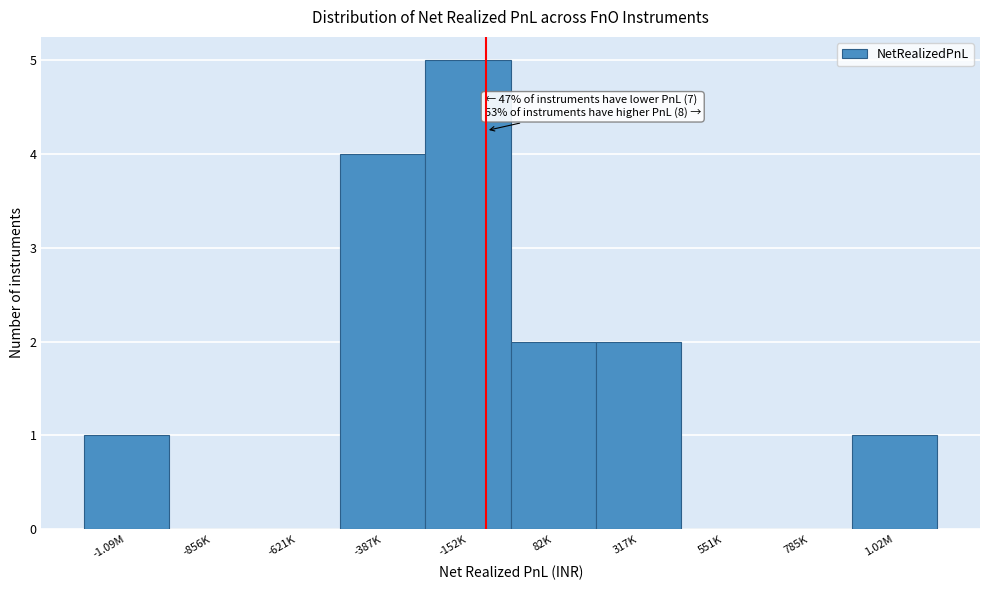

Reading left to right, transcribe all the data shown in this chart.

-1.09M=1	-856K=0	-621K=0	-387K=4	-152K=5	82K=2	317K=2	551K=0	785K=0	1.02M=1